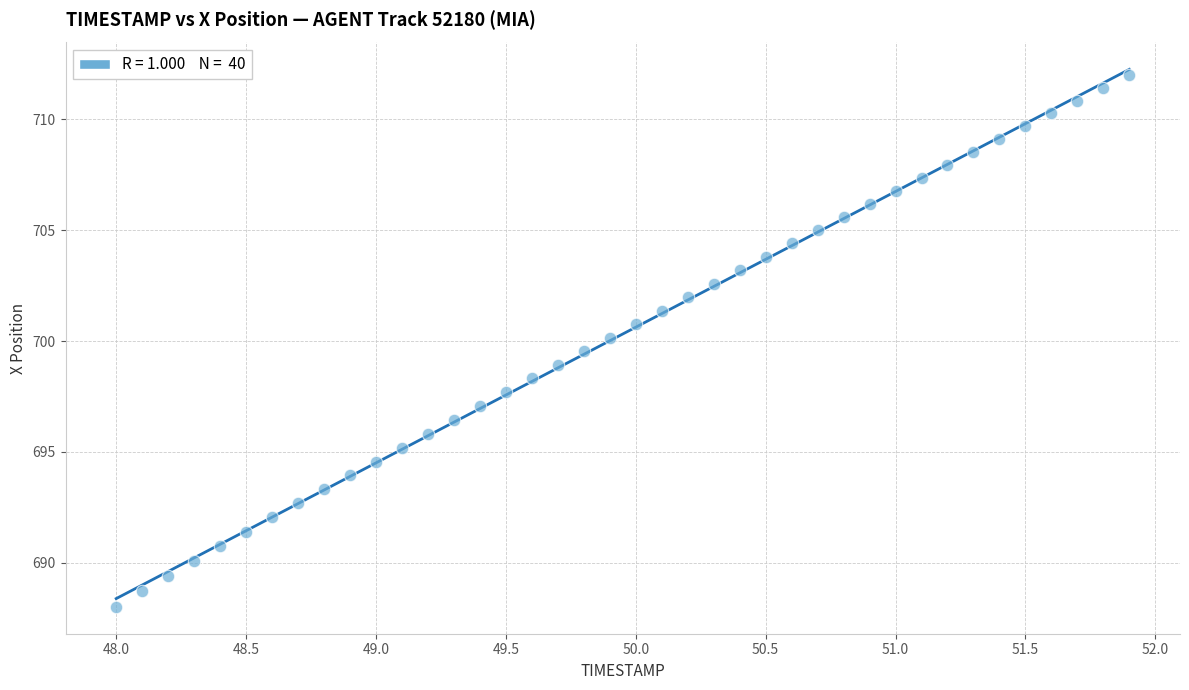

What is the range of Y values (max minus min)?

24.0